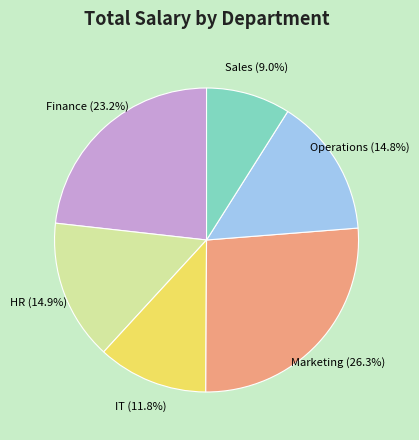

Does Sales account for over 50% of the chart?

No